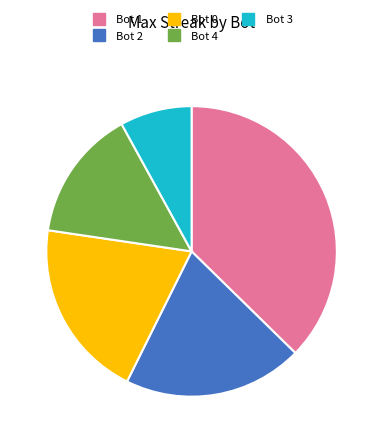

The Bot 4 slice represents 24% of the pie. True or false?

False